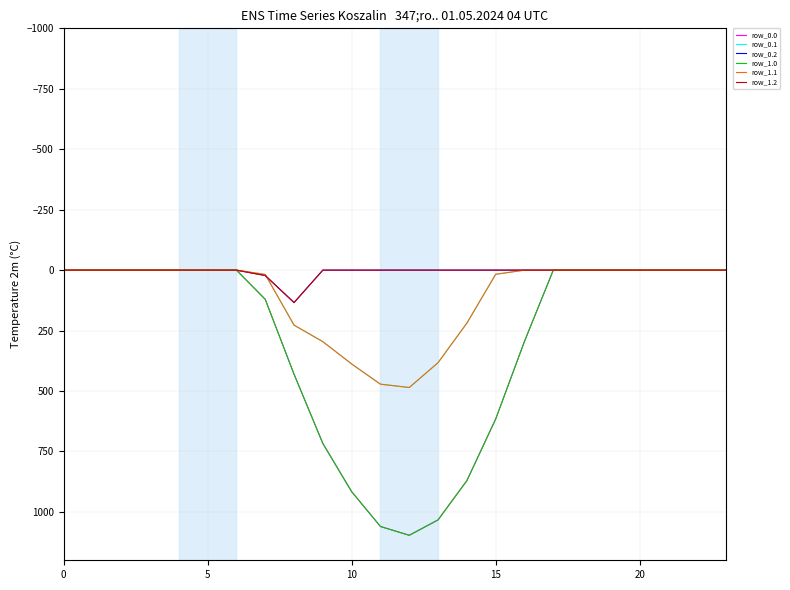

Which series has the largest total across all categories?

row_0.0